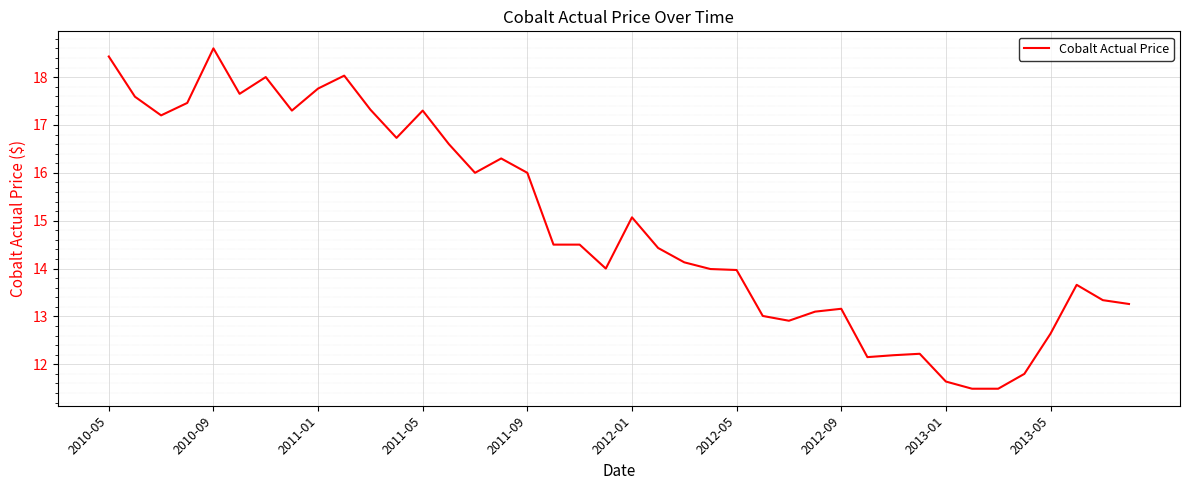

What is the difference between the maximum and minimum values?

7.1